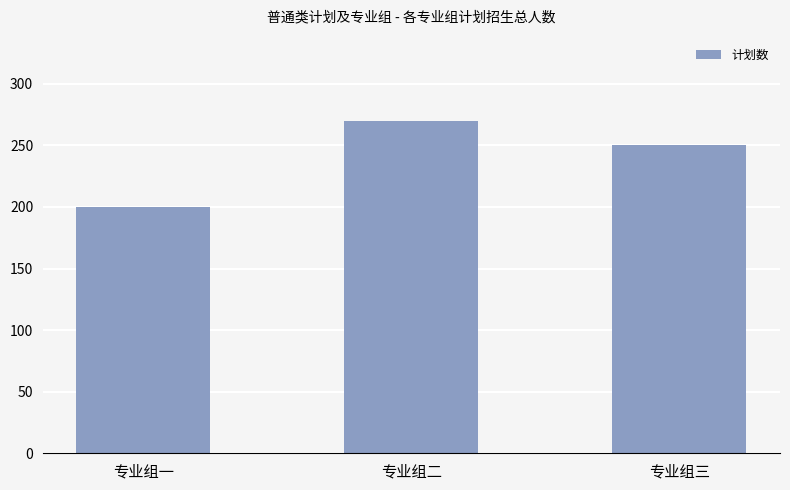

Where is the data nearest to the value 235?

专业组三